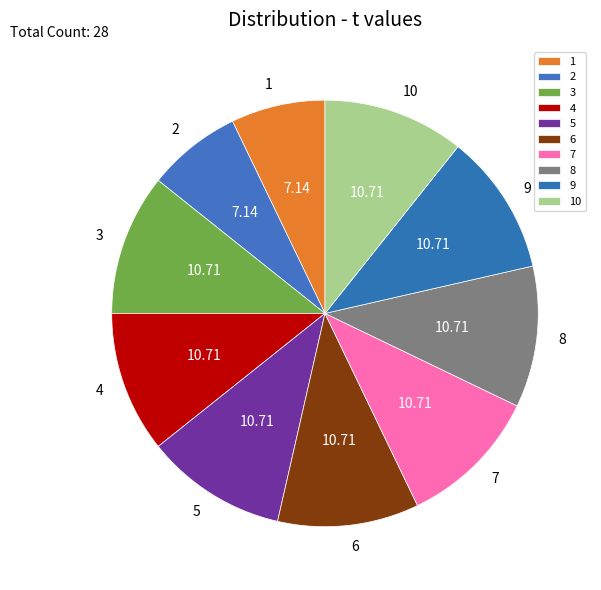

True or false: 8 accounts for 11% of the total.

True